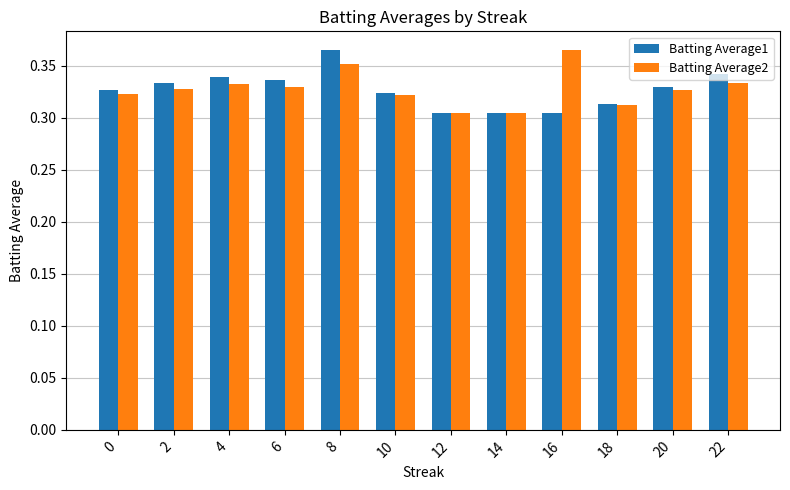

At which category is the sum across all series the highest?

8